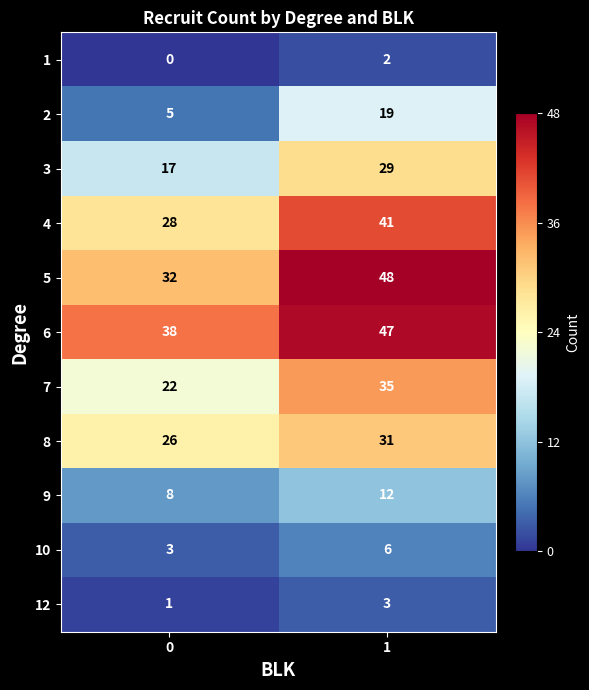

At which category is the sum across all series the highest?

1